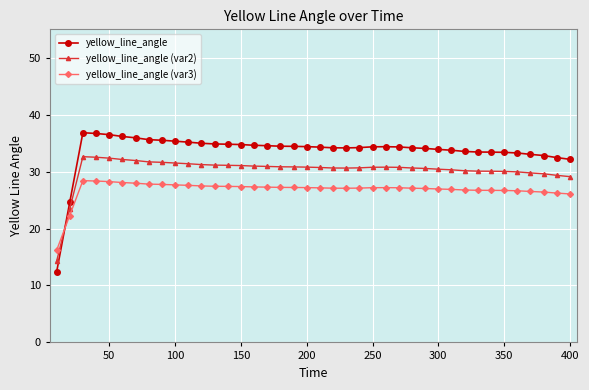

True or false: yellow_line_angle (var3) has more than 1 points higher than both neighbors.

True